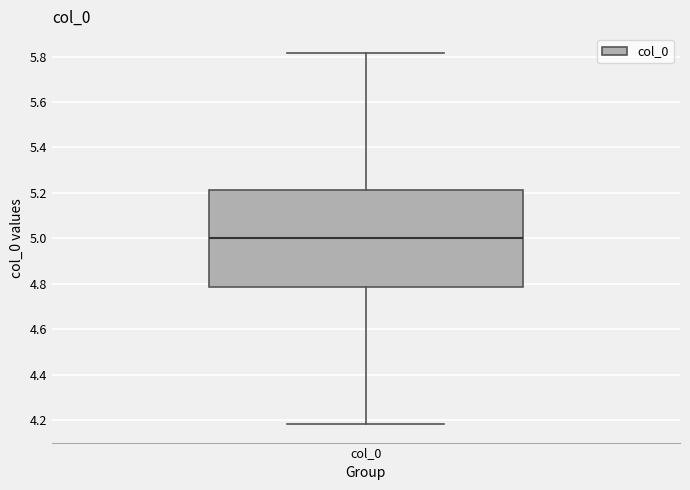

Where is the lower edge of the box for col_0 on the y-axis? The values are not printed on the chart, so give them approximately, as read against the axis.

4.78